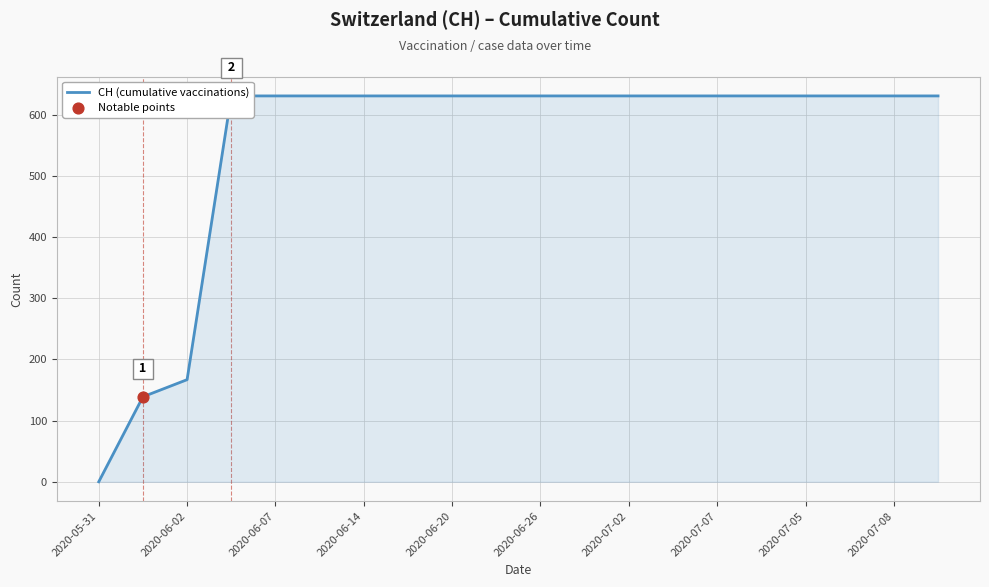

What is the change in value from 2020-06-01 to 2020-07-05?

+492